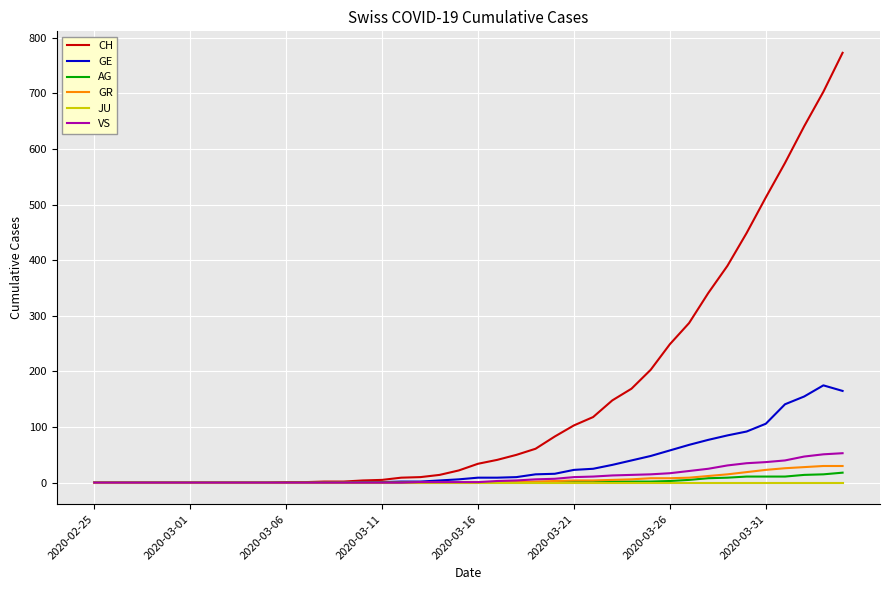

What is the greatest value displayed?

773